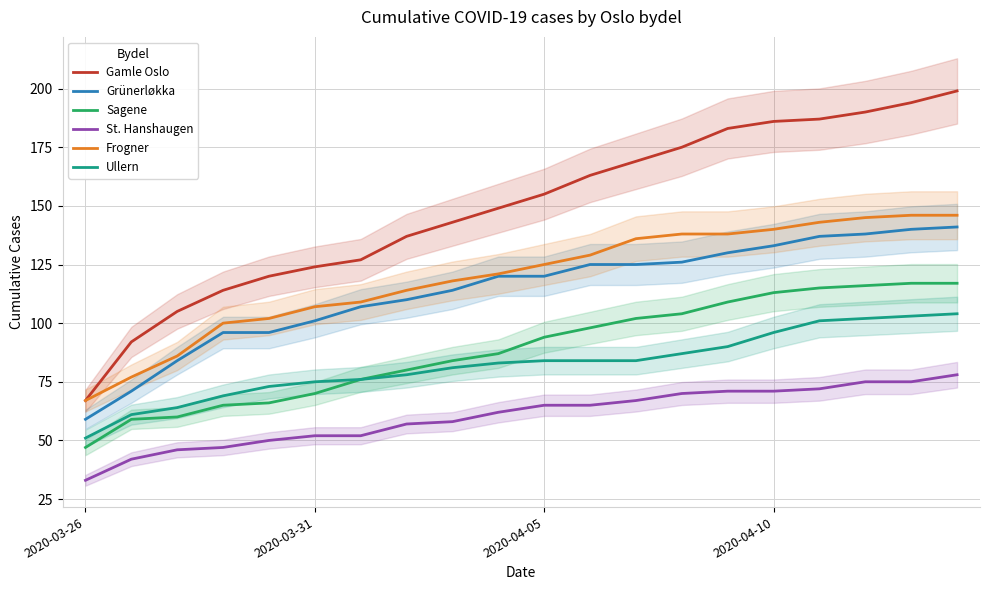

Is this an area chart (filled region under the line)?

No